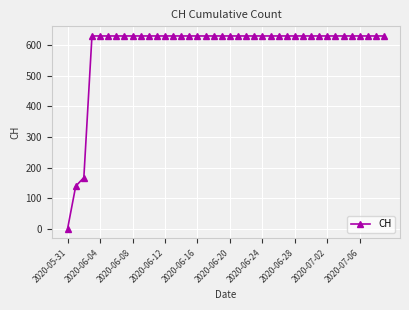

What is the value of the 18th point from the left?

631